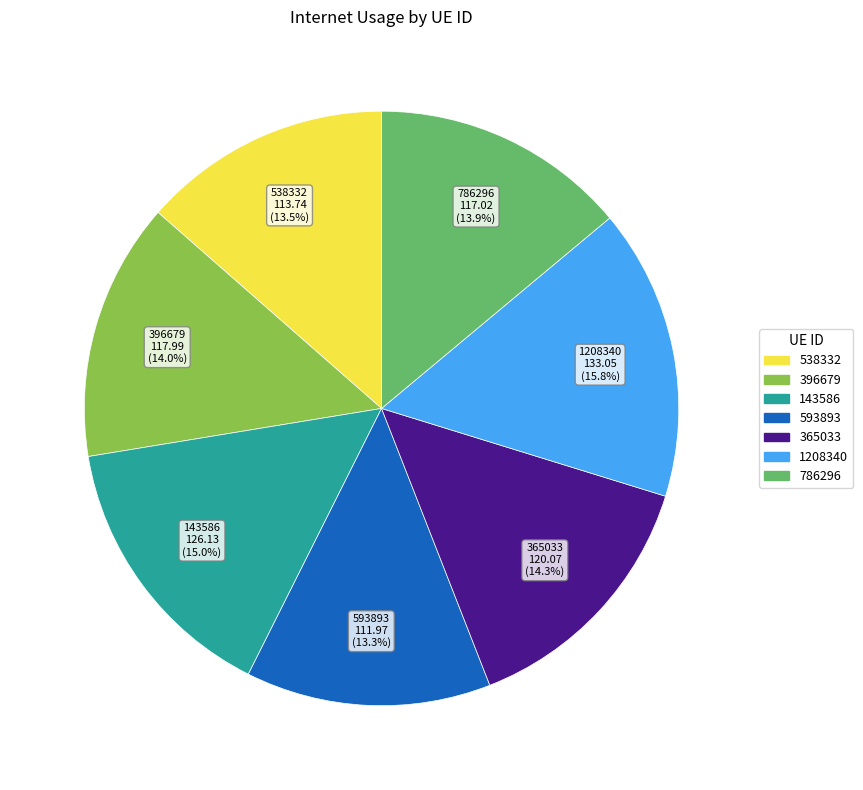

Is 786296 the majority of the pie?

No